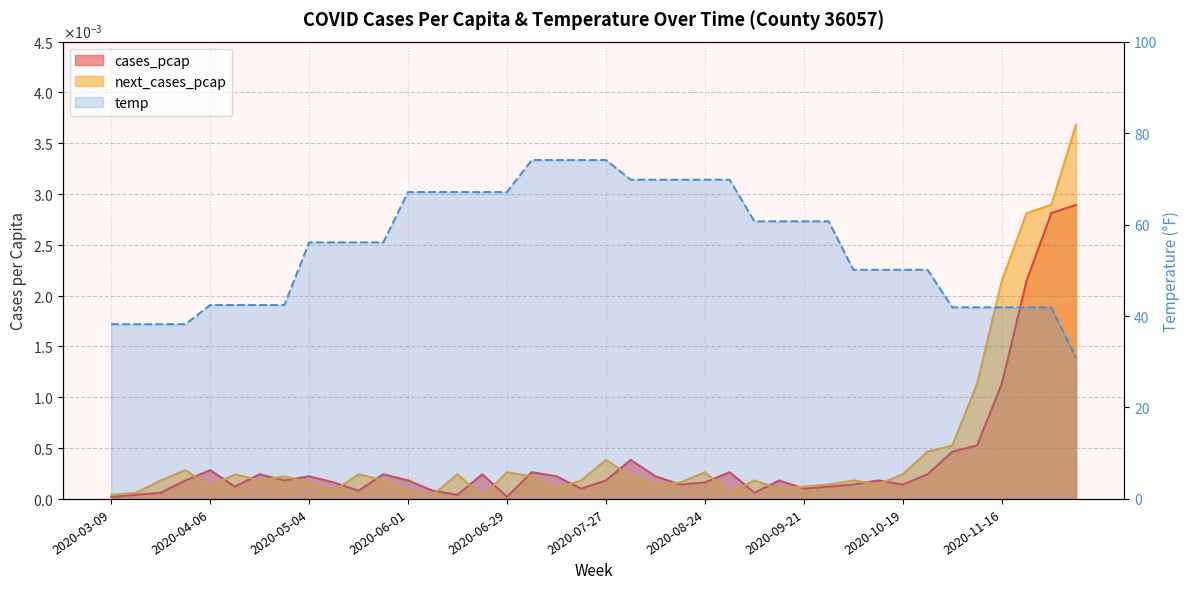

How many categories are shown in the chart?

40